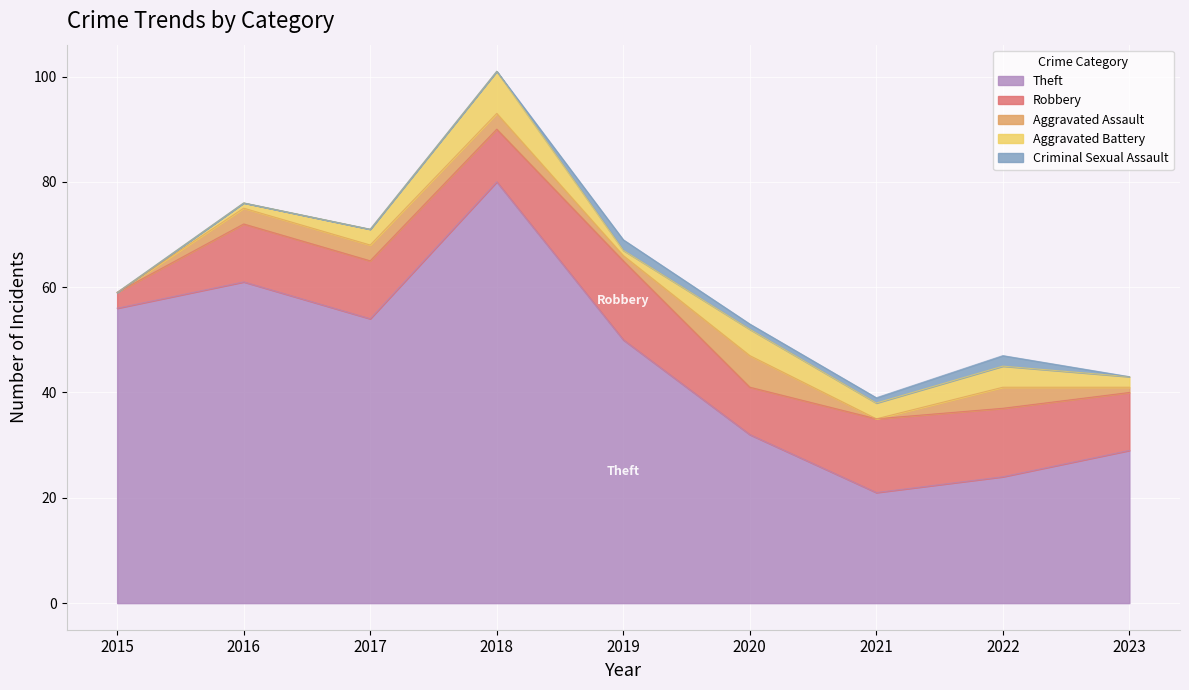

What is the difference between the maximum and second lowest values in the Robbery series?

6